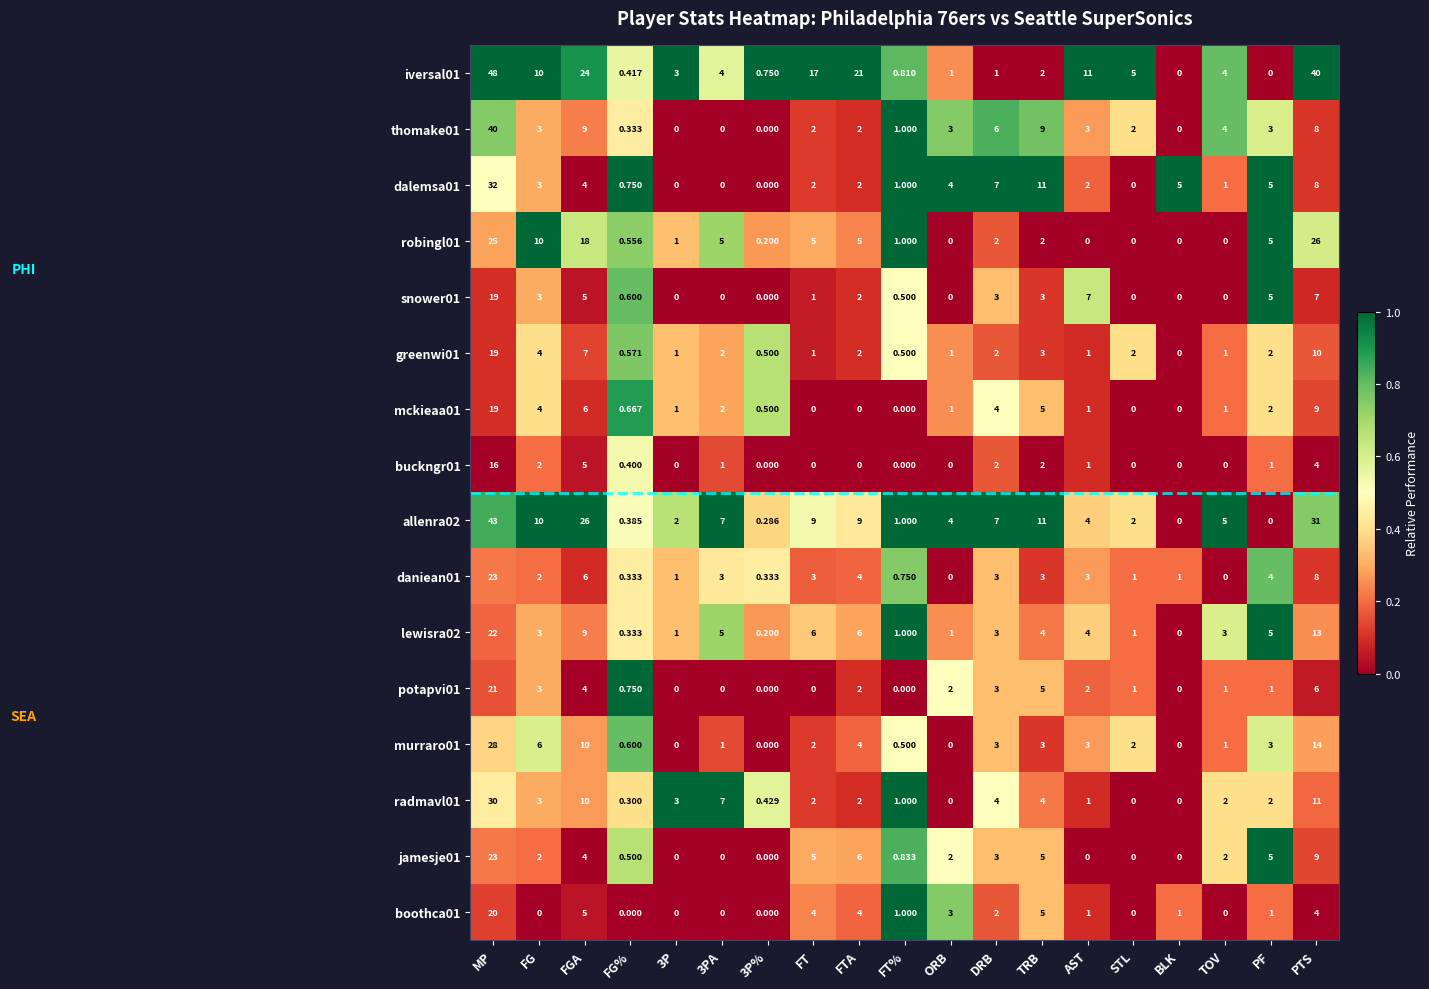

At which category is the sum across all series the highest?

MP